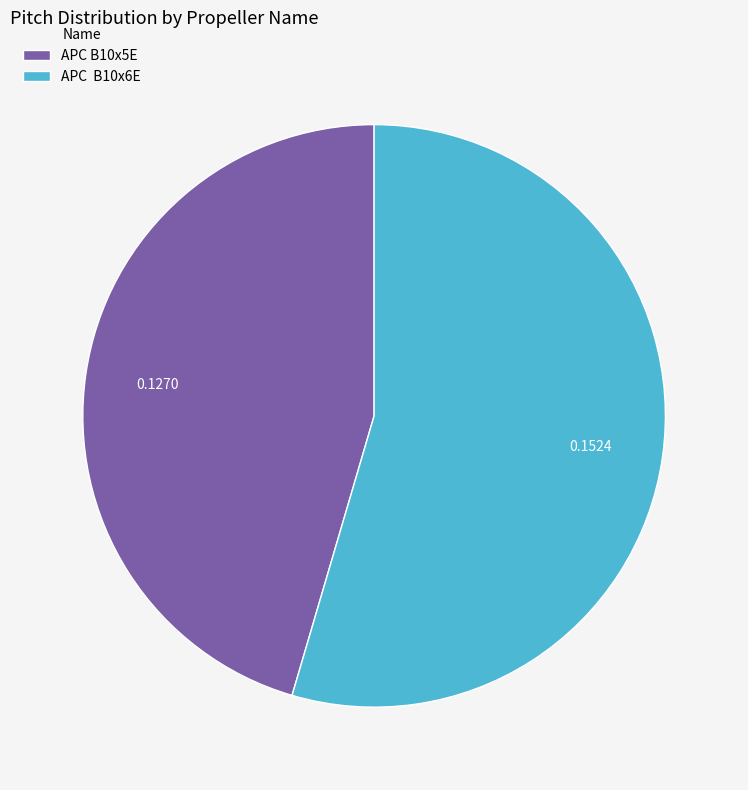

True or false: APC B10x5E accounts for 45% of the total.

True